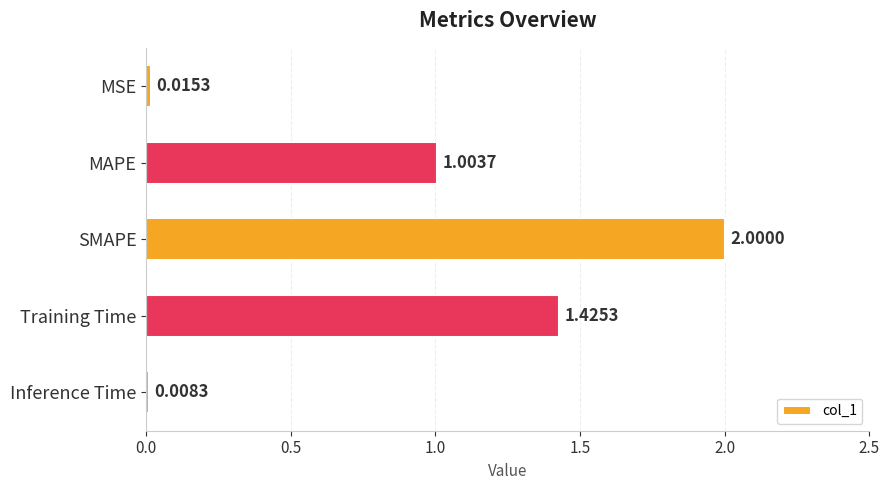

What is the label of the 1st bar from the bottom?

Inference Time